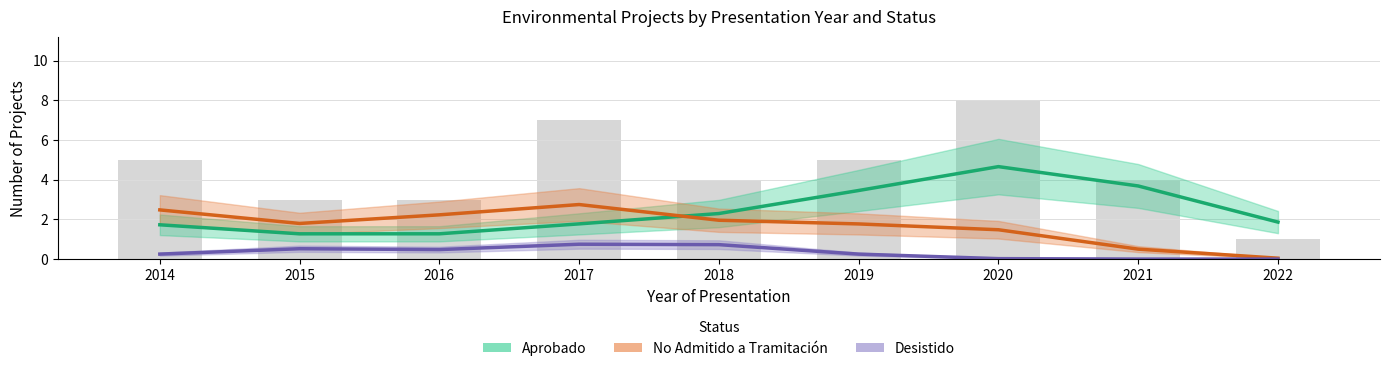

At 2016, list the series in order from smallest to largest.

Desistido, Aprobado, No Admitido a Tramitación